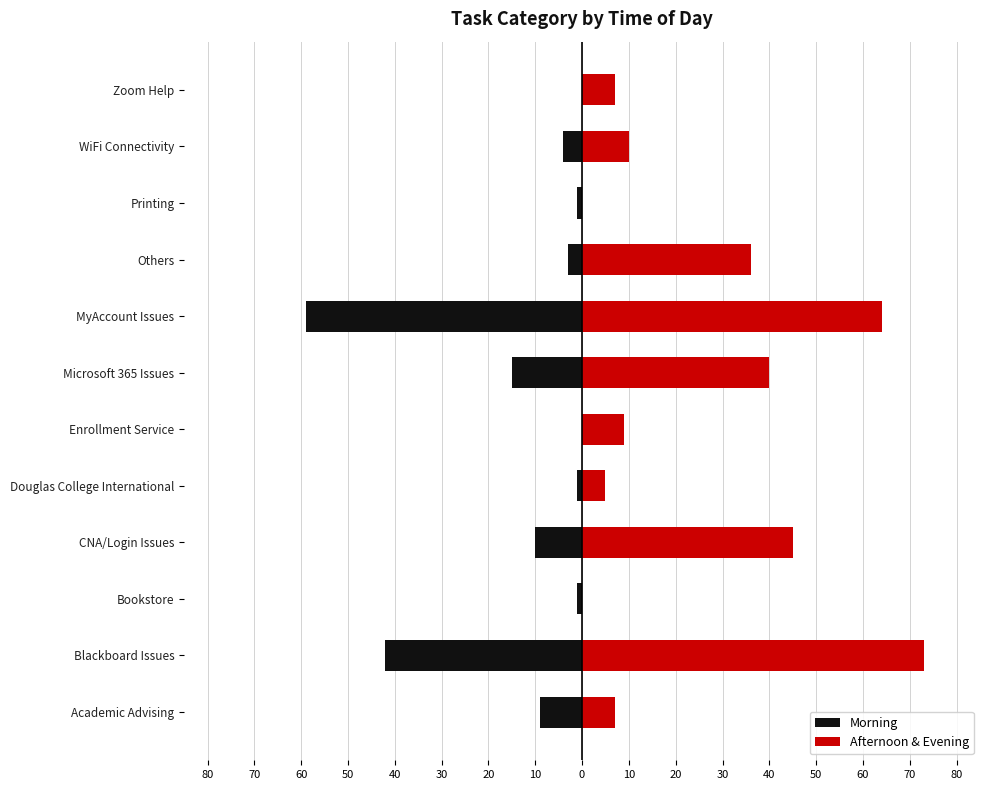

The Afternoon & Evening series shows 45 at CNA/Login Issues. True or false?

True